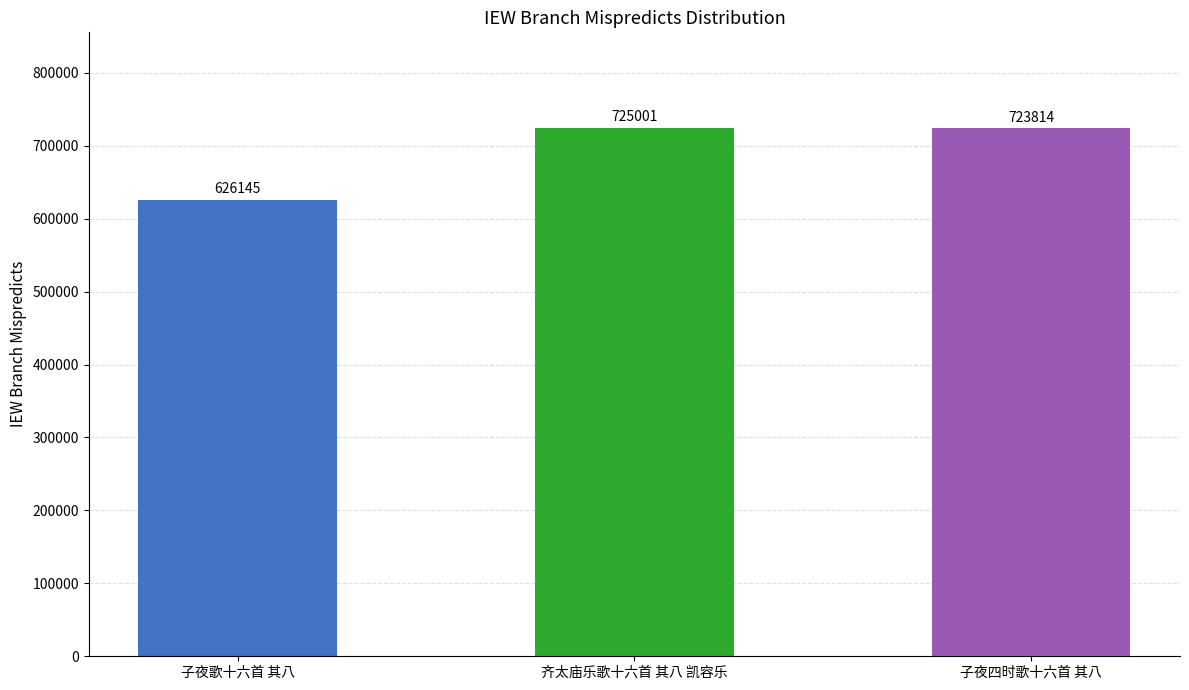

What is the sum of the values at 子夜歌十六首 其八 and 齐太庙乐歌十六首 其八 凯容乐?

1351146